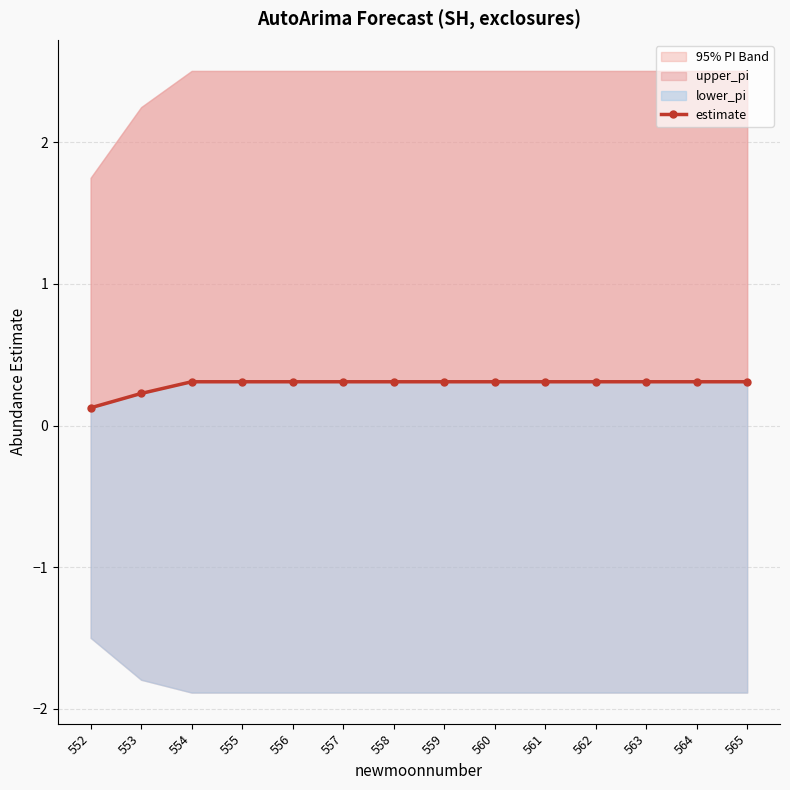

What value does the data have at 561?

0.3